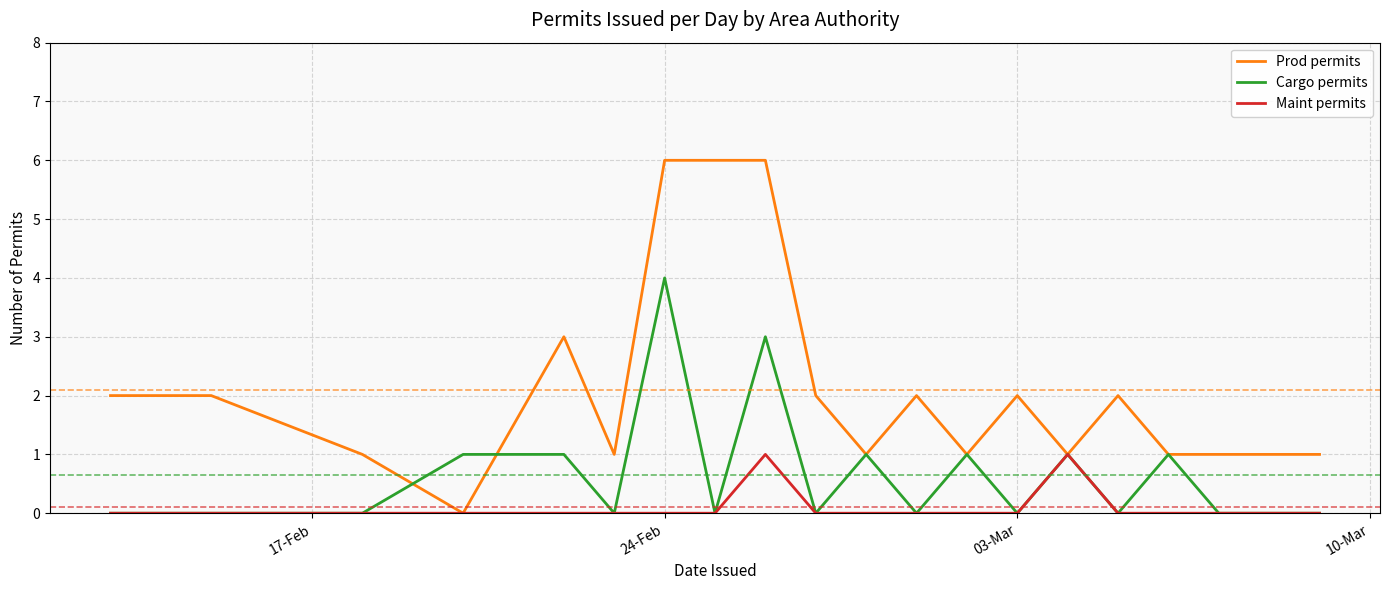

Which series has the largest range (max minus min)?

Prod permits